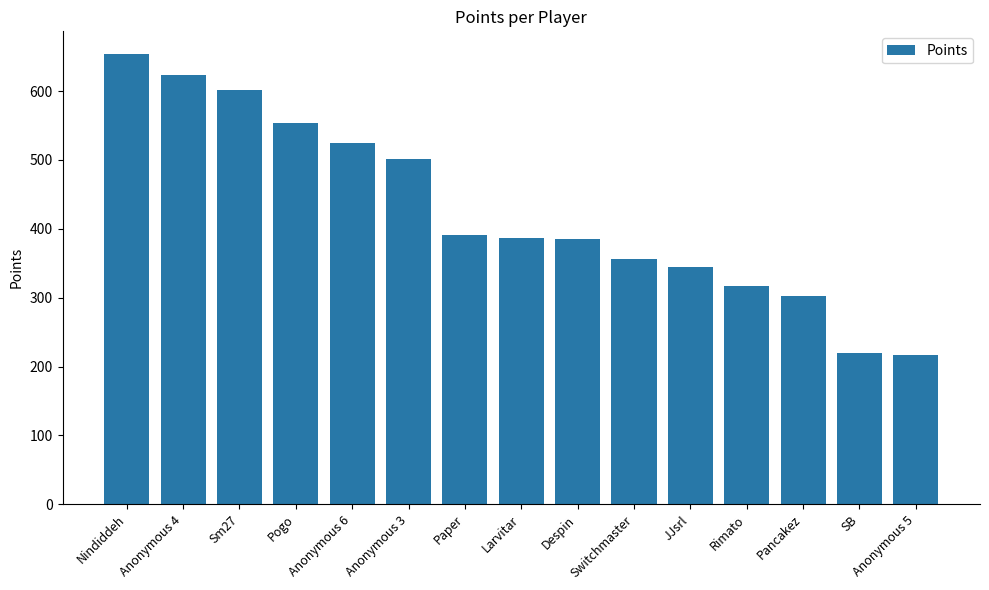

How many bars are there in total?

15